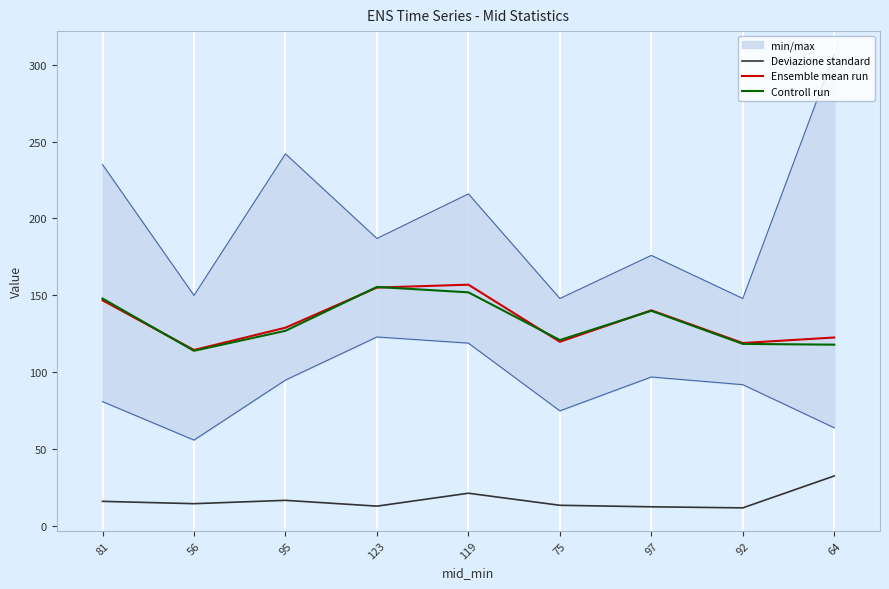

After their last crossing, which series has the higher values: Controll run or Ensemble mean run?

Ensemble mean run